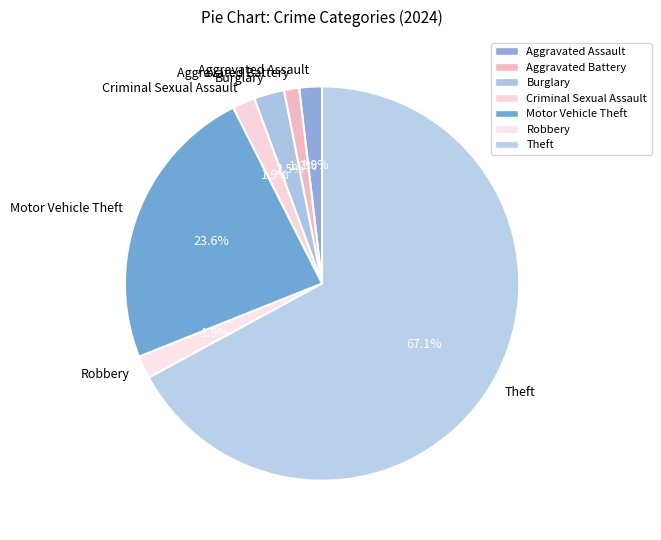

Is it true that Theft is 74% of the pie?

False